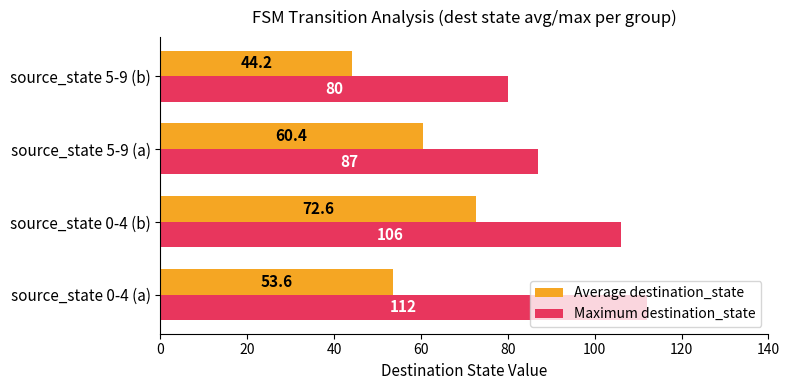

Rank the series by their maximum value, from lowest to highest.

Average destination_state, Maximum destination_state